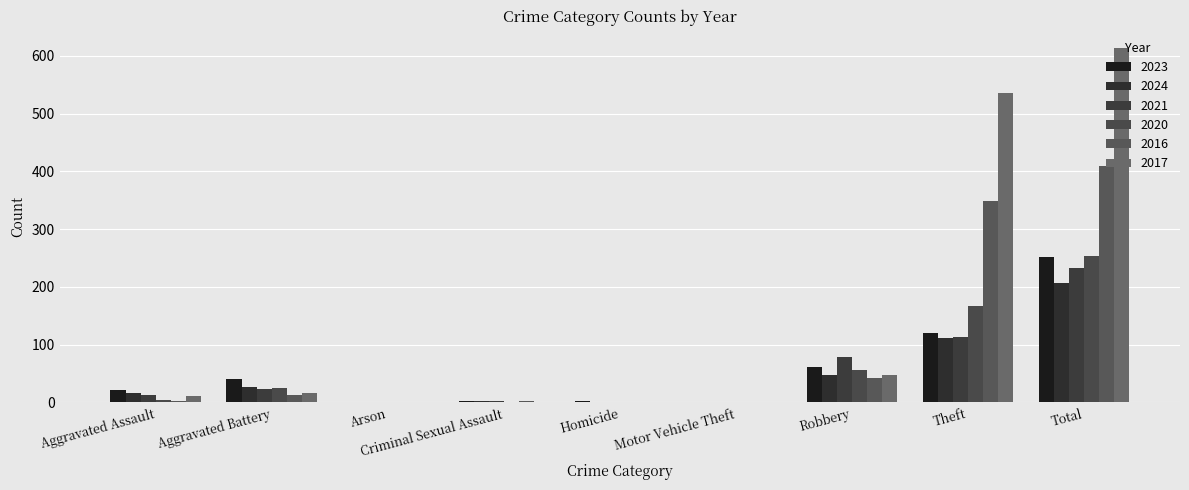

What is the maximum value shown in the chart?

613